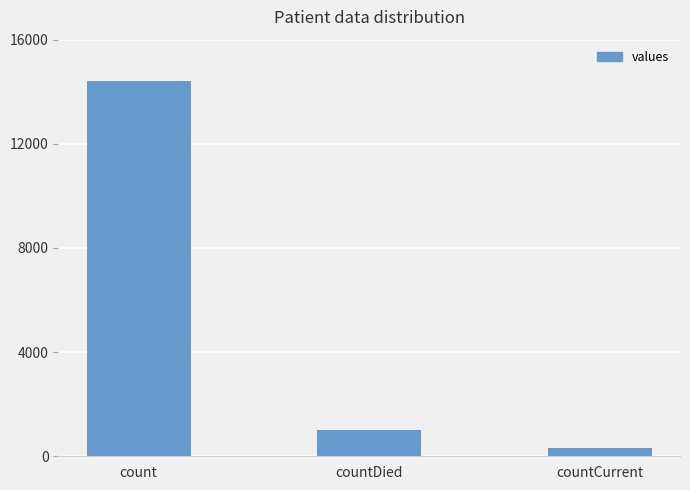

The chart shows a value of 24440 at count. True or false?

False